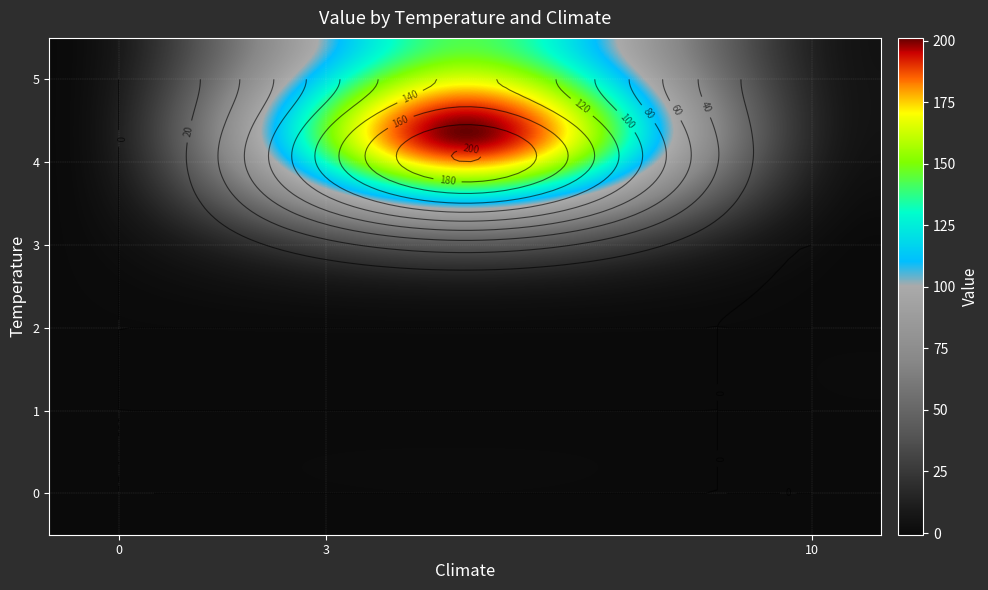

The 0 series shows 25.6 at 0. True or false?

False